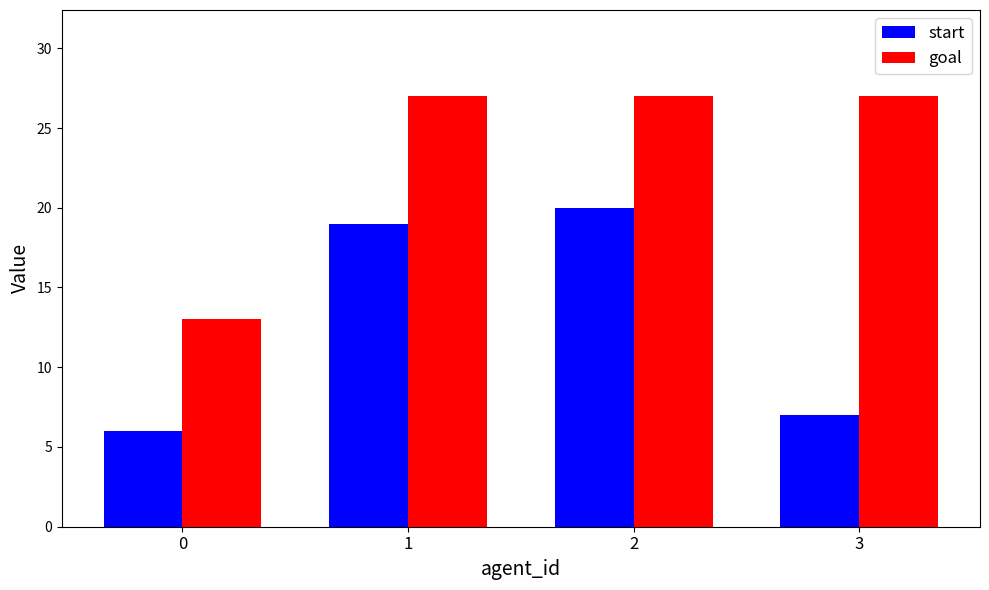

The goal series shows 27 at 1. True or false?

True